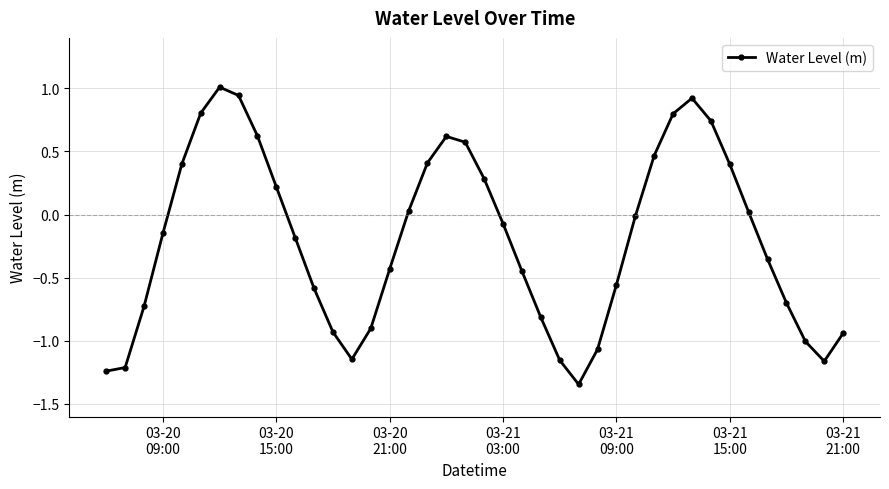

What is the difference between the second highest and minimum values?

2.3